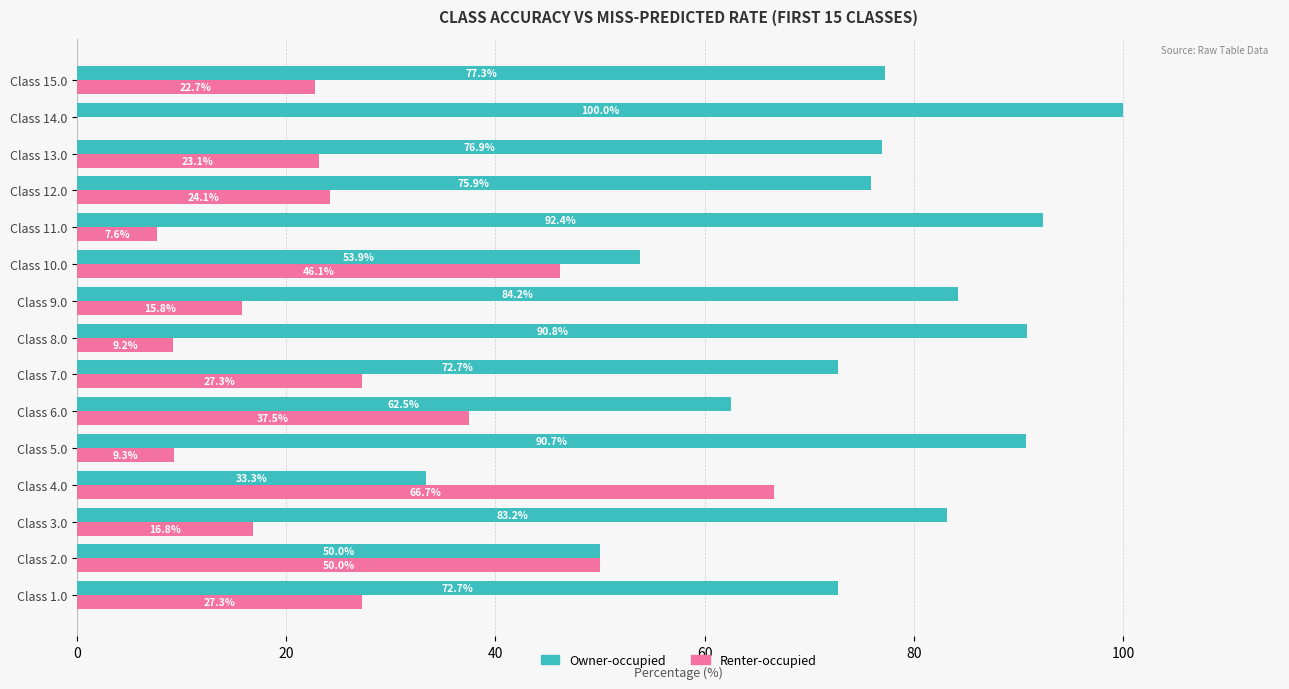

What is the total value across all series at Class 6.0?

100.0